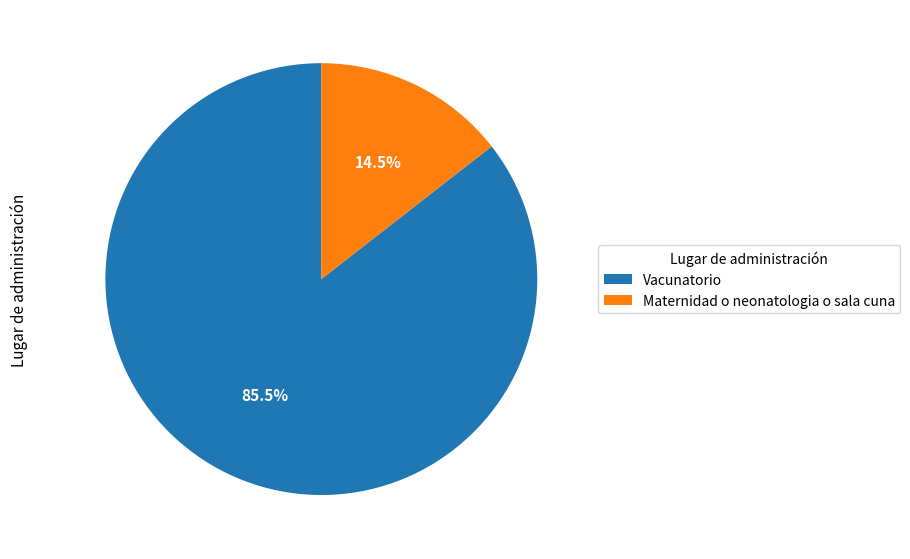

Is the sum of Vacunatorio and Maternidad o neonatologia o sala cuna greater than half?

Yes